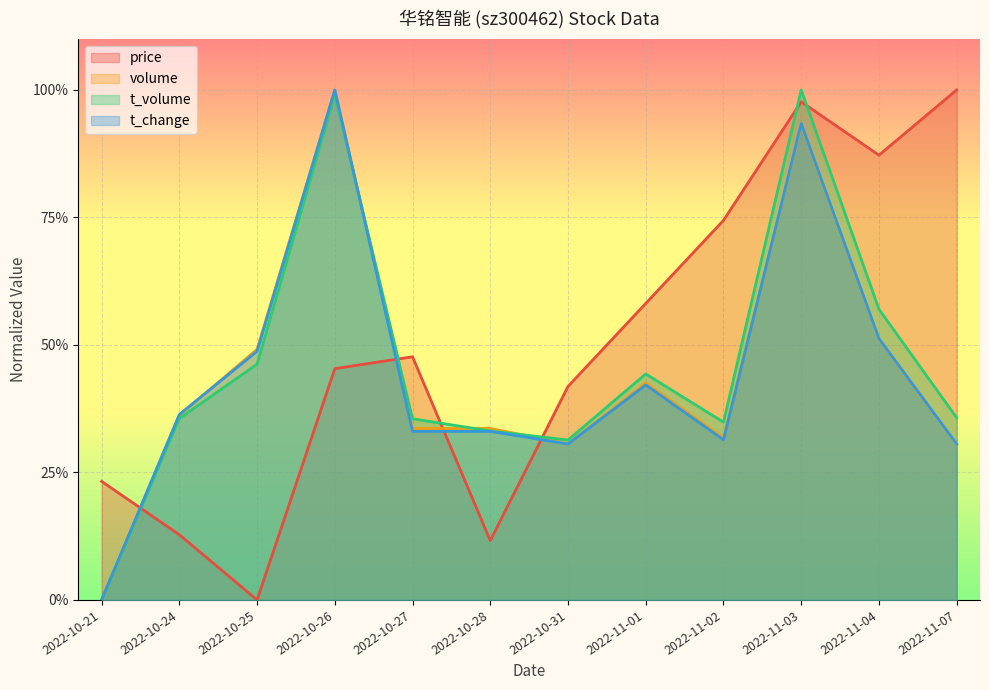

Is the value of price at 2022-11-03 greater than the value of t_change at 2022-10-28?

Yes